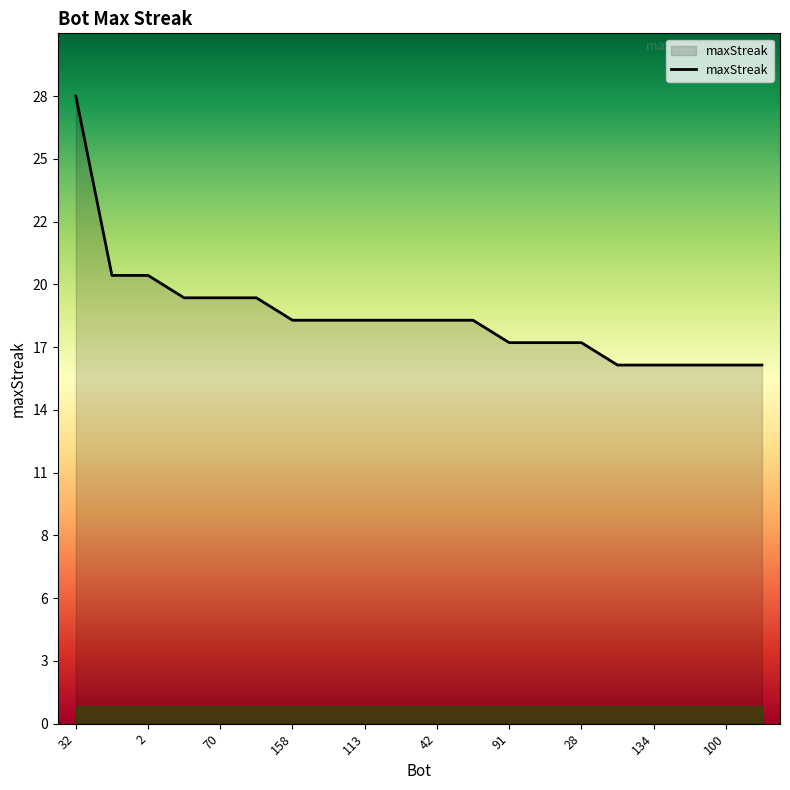

List the labels in order of value, smallest first.

146, 134, 110, 100, 96, 91, 53, 28, 158, 132, 113, 108, 42, 0, 120, 70, 50, 87, 2, 32